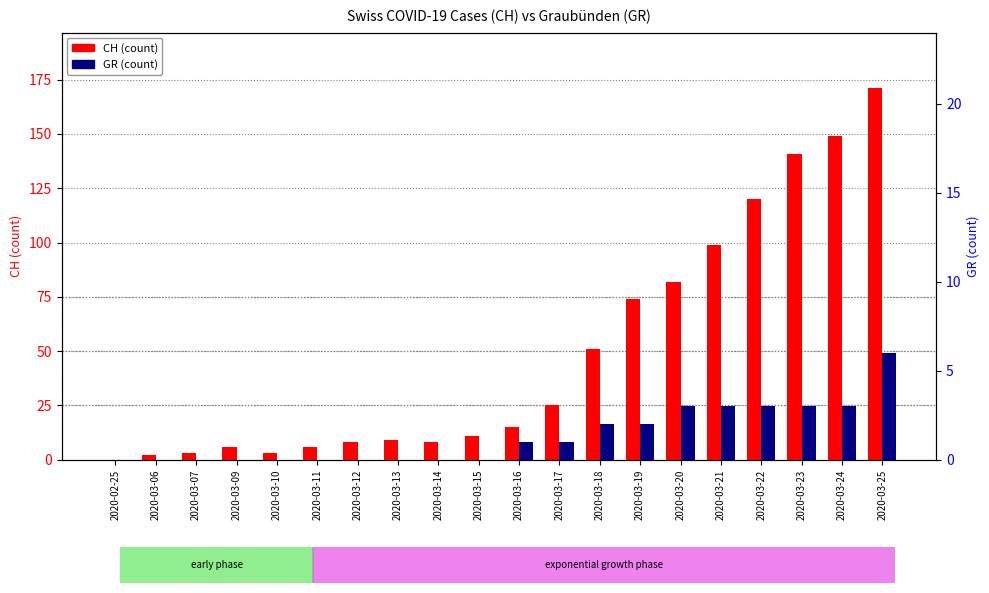

What is the average value of the CH (count) series?

49